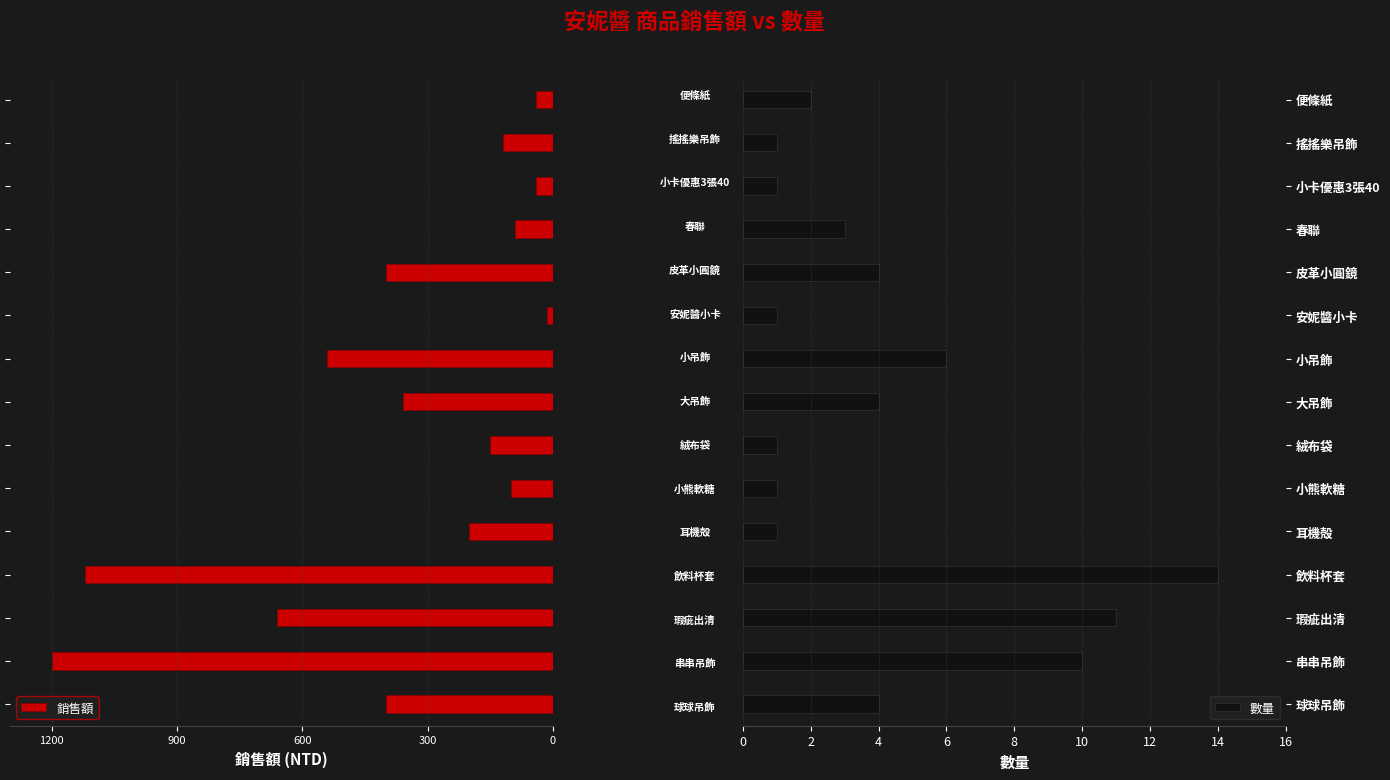

List the series in order of their peak value, lowest first.

銷售額, 數量